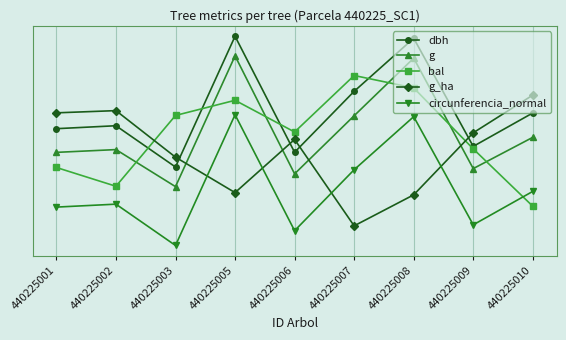

What are all the series names shown in the legend?

dbh, g, bal, g_ha, circunferencia_normal